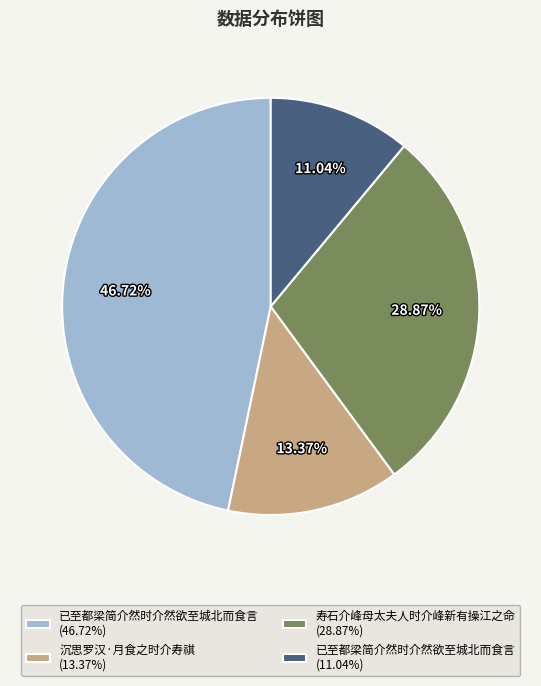

How many segments does this pie chart have?

4